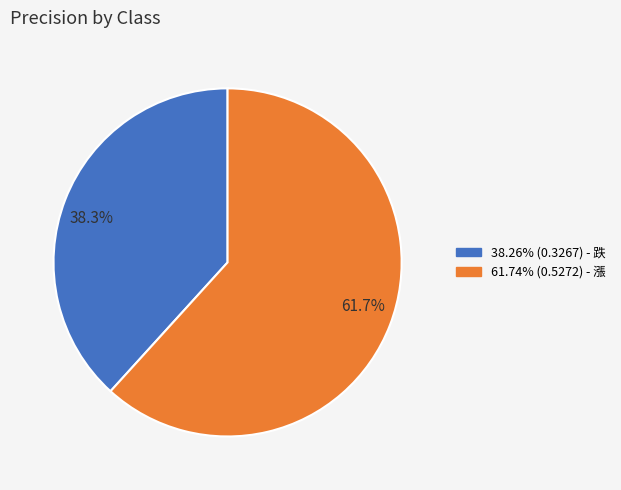

Which category has the biggest portion of the pie?

61.7%